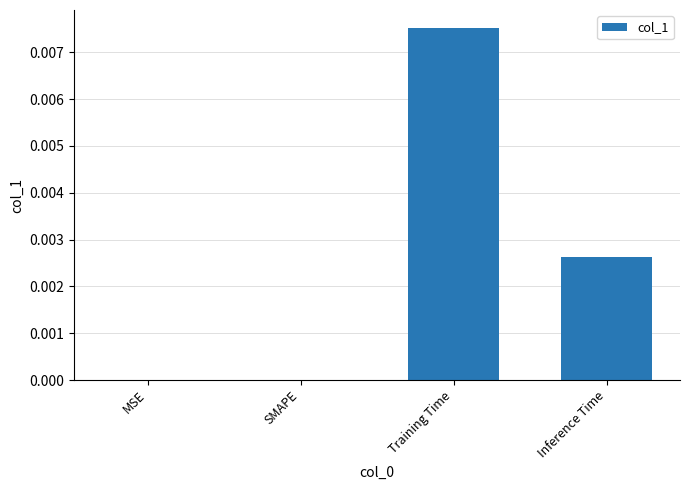

Between SMAPE and Training Time, which is larger?

Training Time